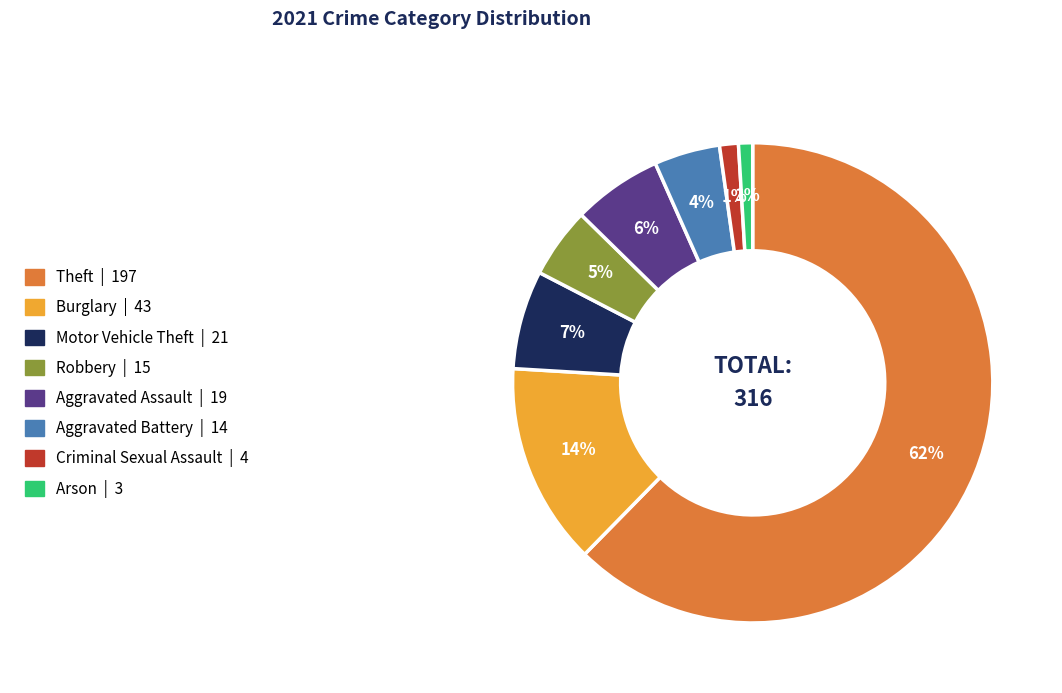

Which slice represents more than half of the pie?

Theft